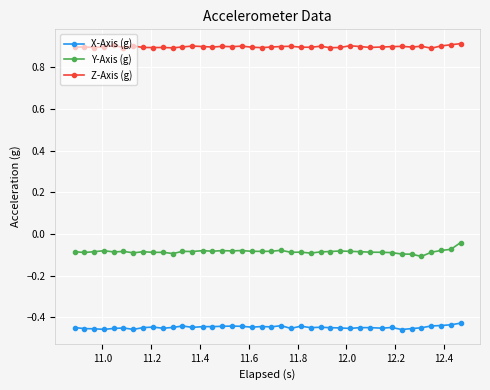

True or false: X-Axis (g) has more than 0 interior local peaks.

True